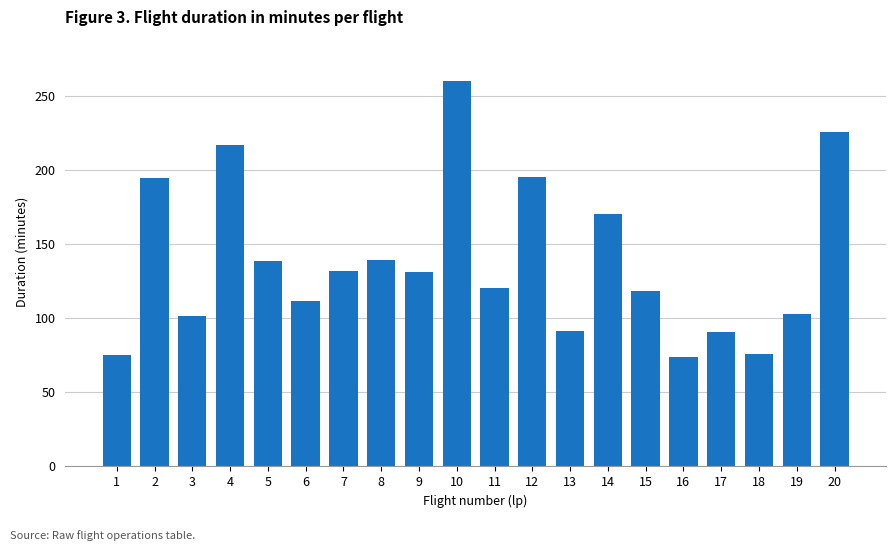

The value at 14 is 170.4. True or false?

True